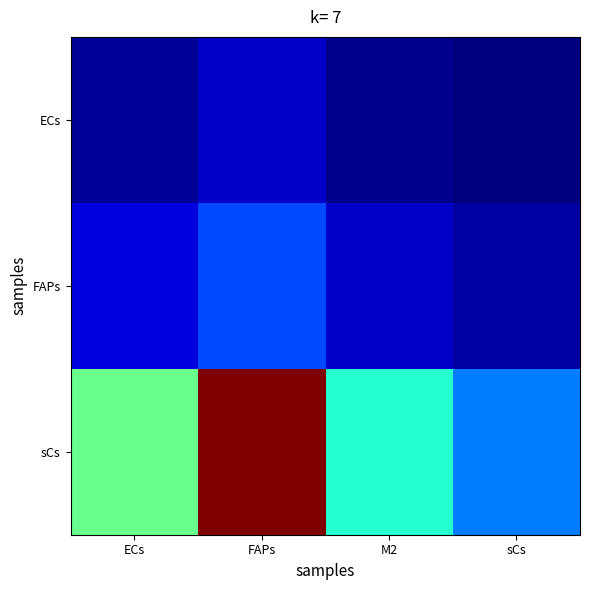

At sCs, list the series in order from largest to smallest.

sCs, FAPs, ECs